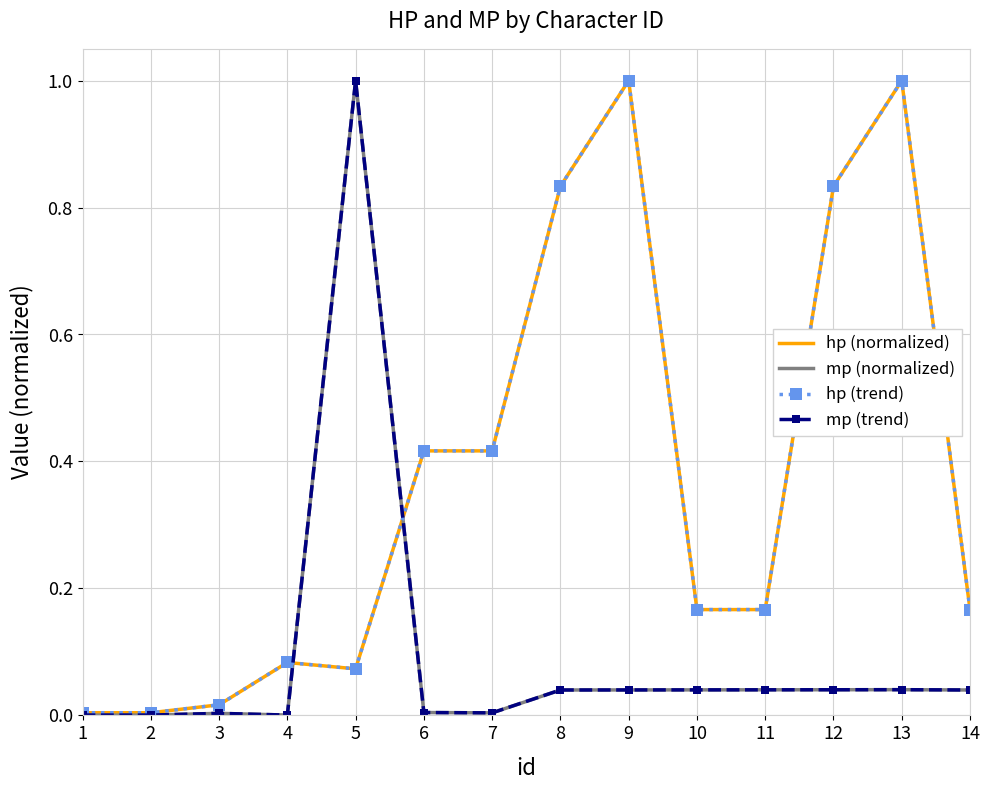

True or false: hp (normalized) has a value of 1.2 at 8.

False